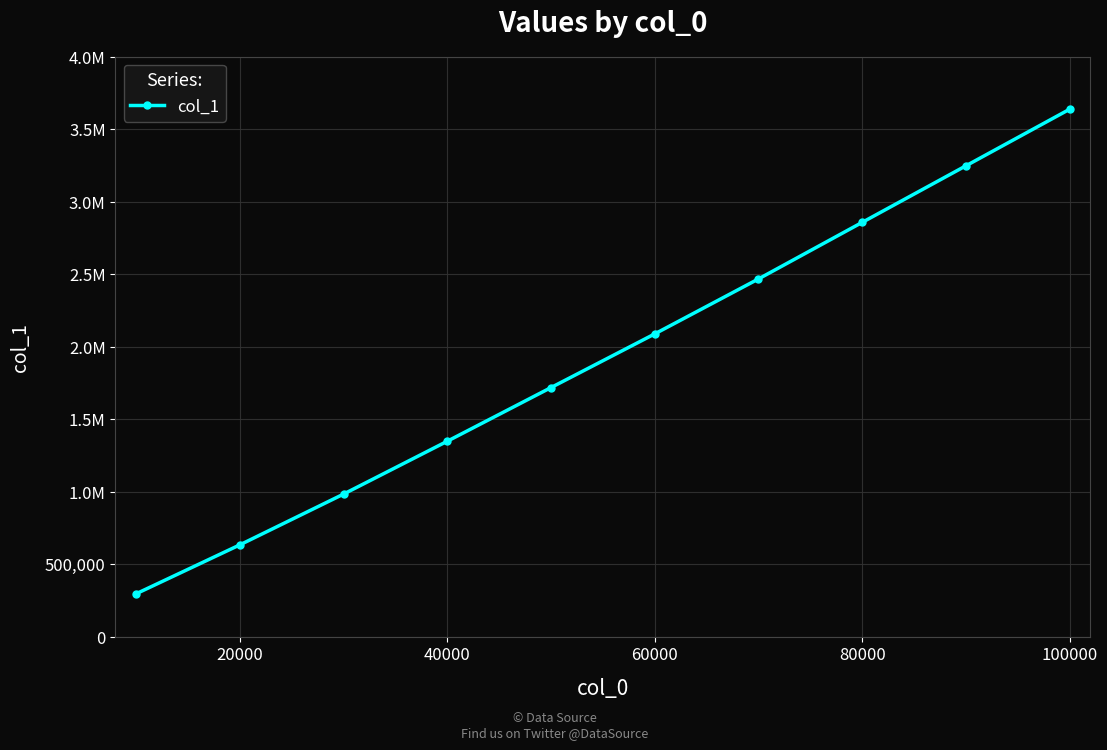

Is this an area chart (filled region under the line)?

No